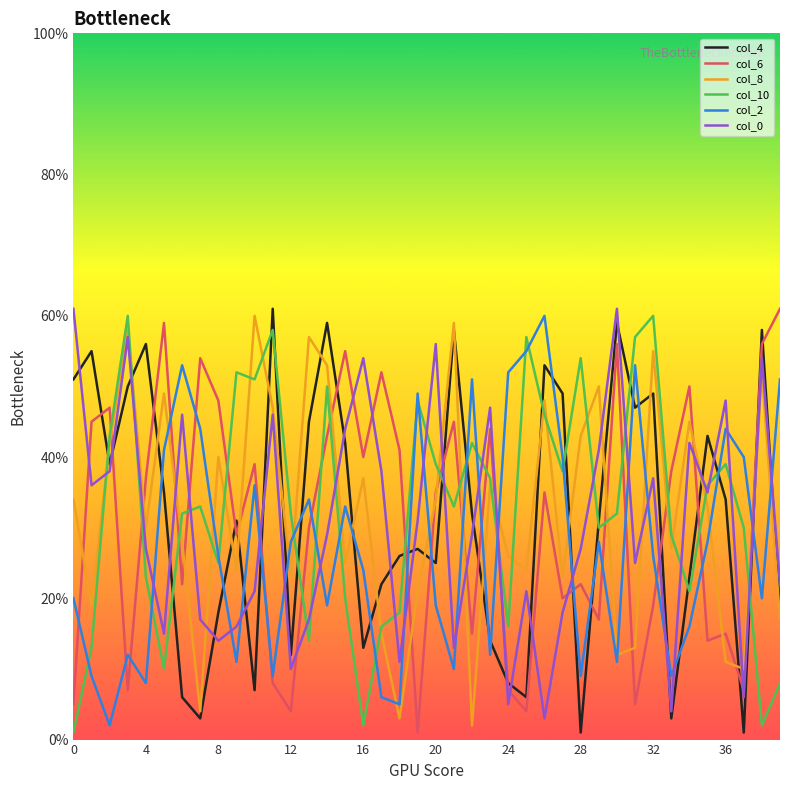

What is the greatest value displayed?

61